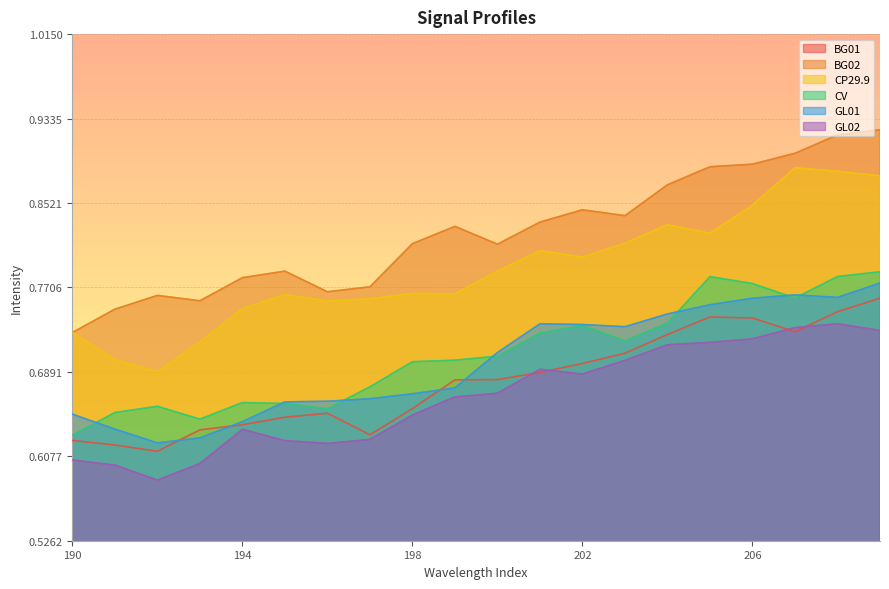

Reading left to right, transcribe all the data shown in this chart.

BG01: 0.6	0.6	0.6	0.6	0.6	0.6	0.6	0.6	0.7	0.7	0.7	0.7	0.7	0.7	0.7	0.7	0.7	0.7	0.7	0.8
BG02: 0.7	0.7	0.8	0.8	0.8	0.8	0.8	0.8	0.8	0.8	0.8	0.8	0.8	0.8	0.9	0.9	0.9	0.9	0.9	0.9
CP29.9: 0.7	0.7	0.7	0.7	0.8	0.8	0.8	0.8	0.8	0.8	0.8	0.8	0.8	0.8	0.8	0.8	0.8	0.9	0.9	0.9
CV: 0.6	0.6	0.7	0.6	0.7	0.7	0.7	0.7	0.7	0.7	0.7	0.7	0.7	0.7	0.7	0.8	0.8	0.8	0.8	0.8
GL01: 0.6	0.6	0.6	0.6	0.6	0.7	0.7	0.7	0.7	0.7	0.7	0.7	0.7	0.7	0.7	0.8	0.8	0.8	0.8	0.8
GL02: 0.6	0.6	0.6	0.6	0.6	0.6	0.6	0.6	0.6	0.7	0.7	0.7	0.7	0.7	0.7	0.7	0.7	0.7	0.7	0.7